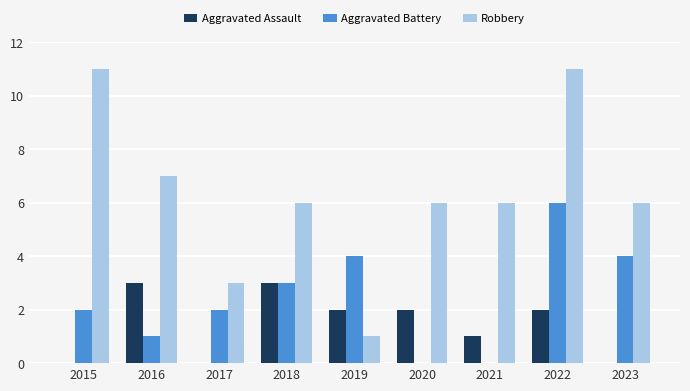

What is the total value across all series at 2017?

5